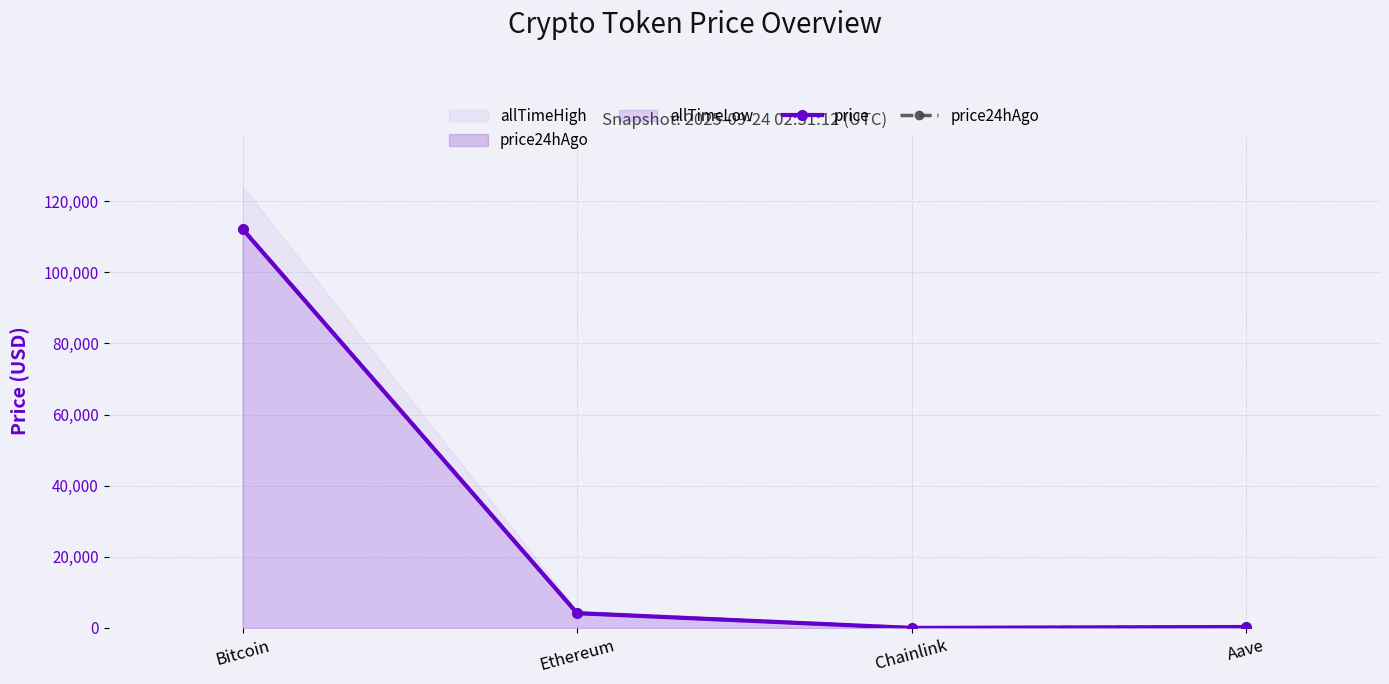

What is the difference between the highest and lowest values at Bitcoin?

80.0